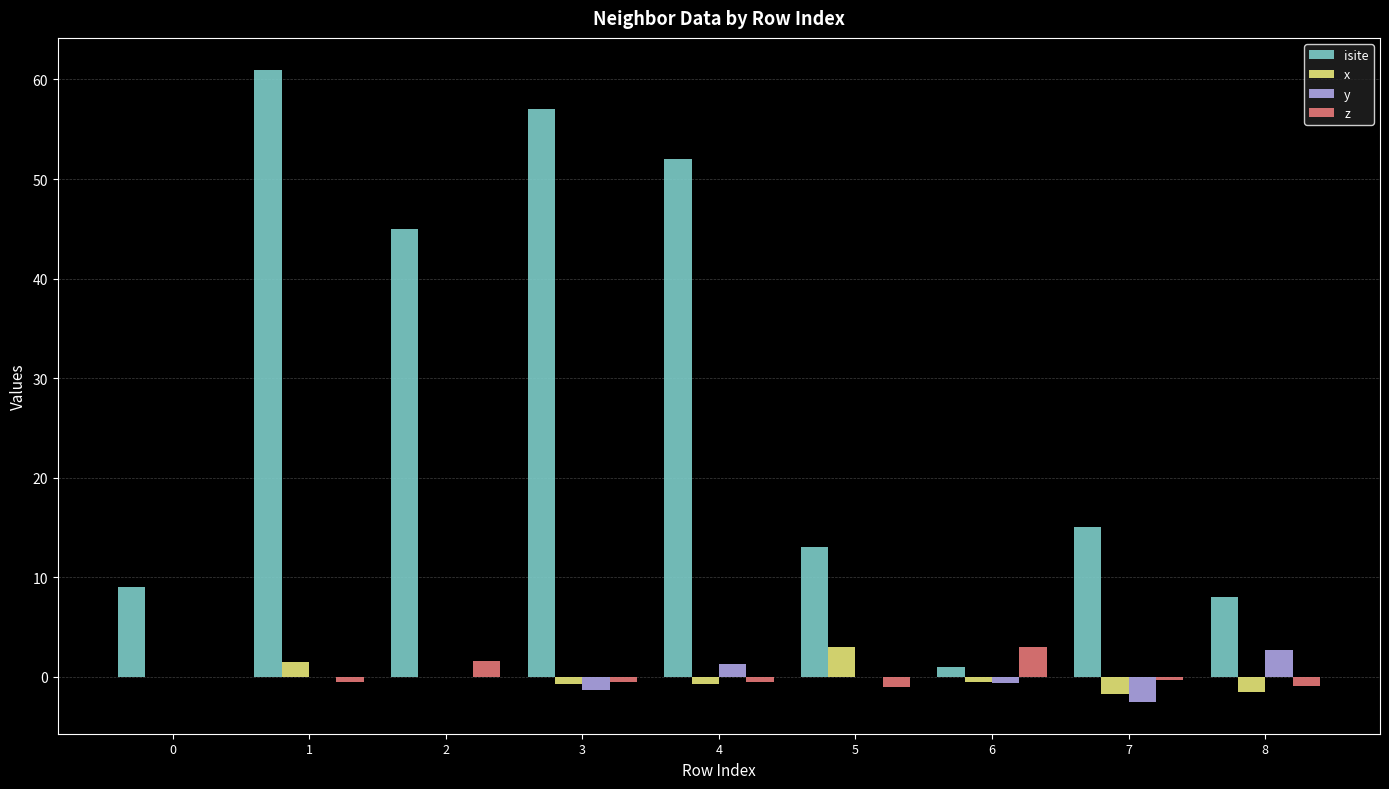

What is the sum of all x values?

-0.8